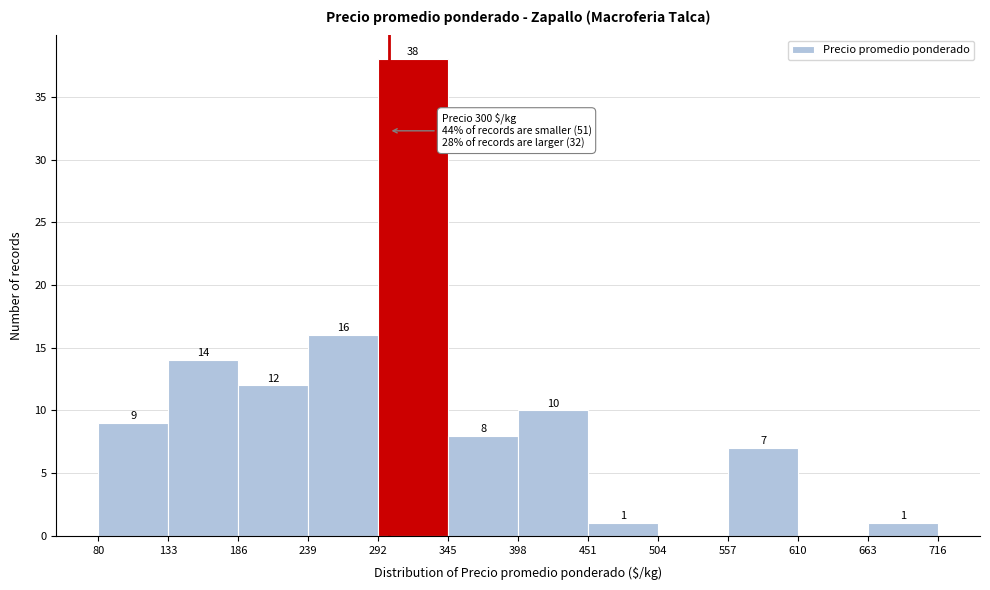

Over which range of the x-axis is the bar tallest?

292 to 345